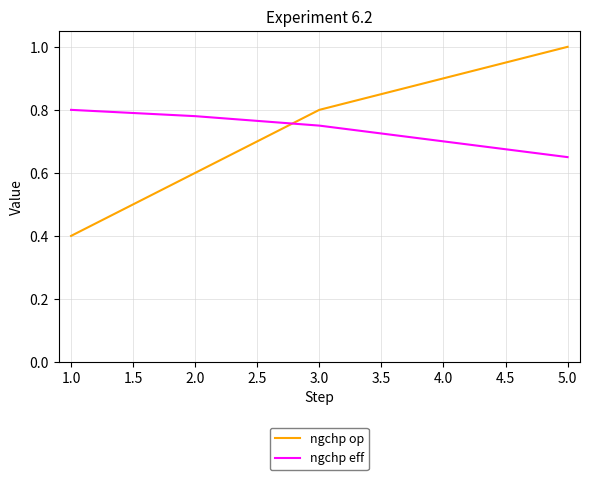

The value of ngchp eff at 1.0 is 0.8. True or false?

True